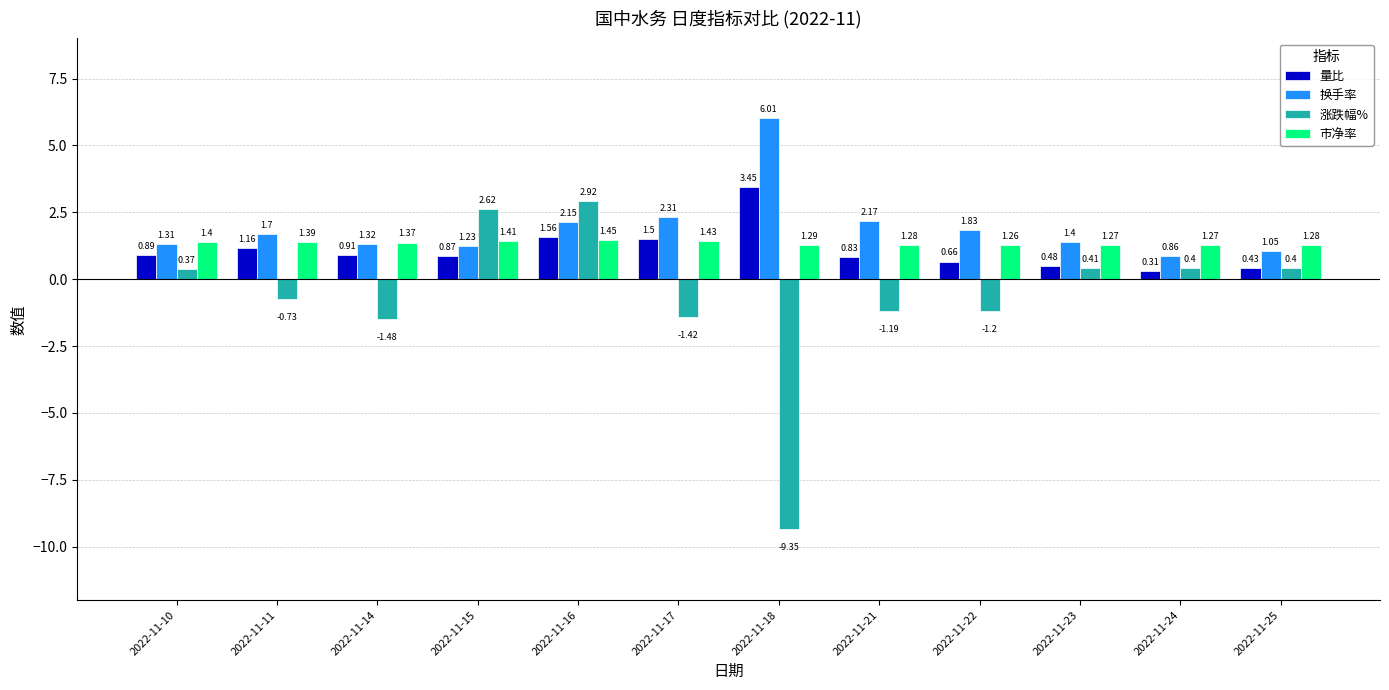

At which category is the sum across all series the highest?

2022-11-16